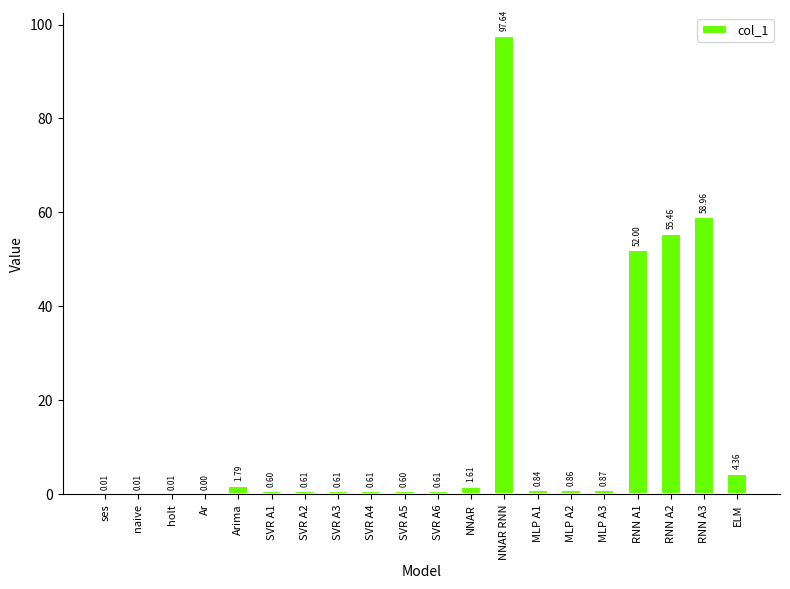

What is the average value?

13.9